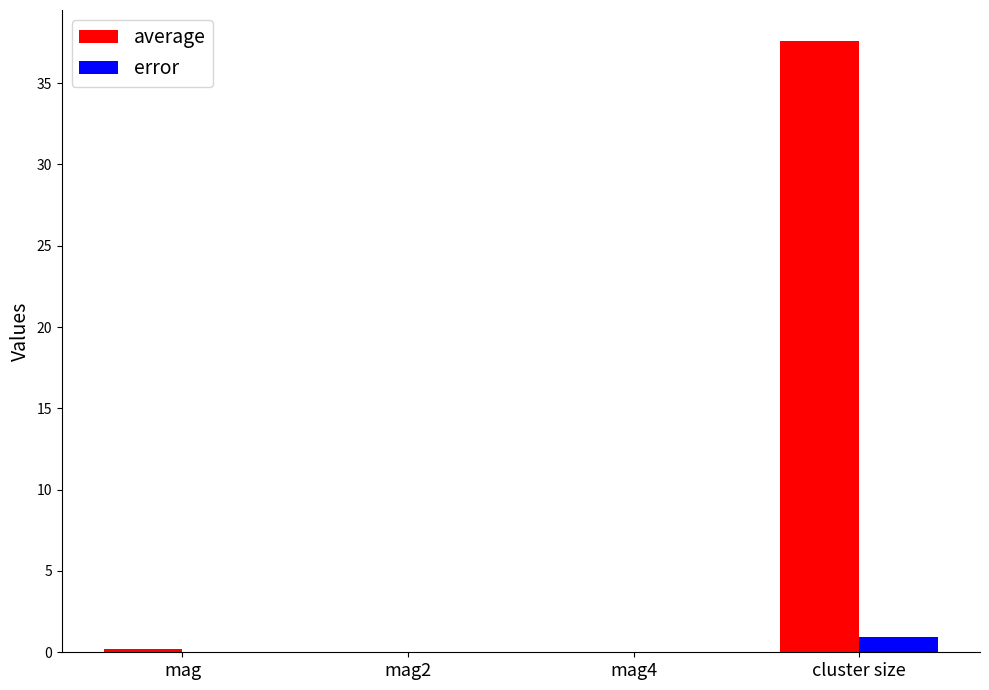

The value of error at mag4 is 0.0. True or false?

True